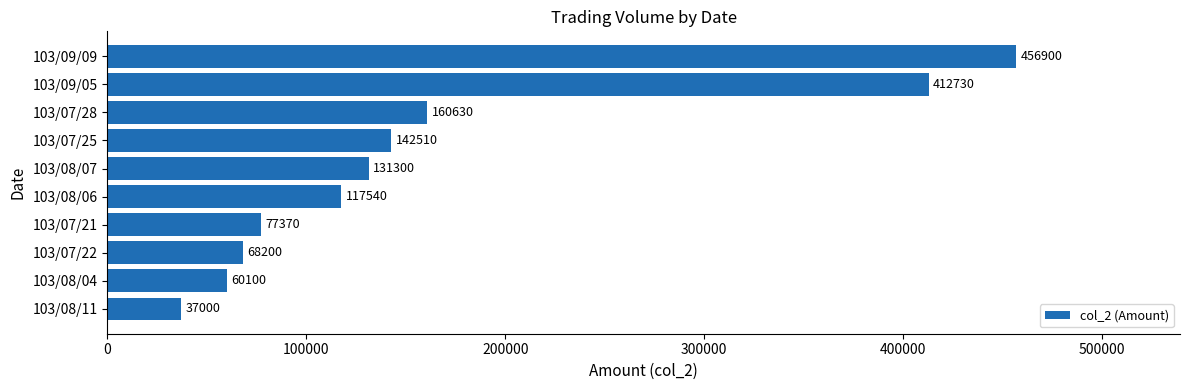

At which label is the value closest to 246950?

103/07/28